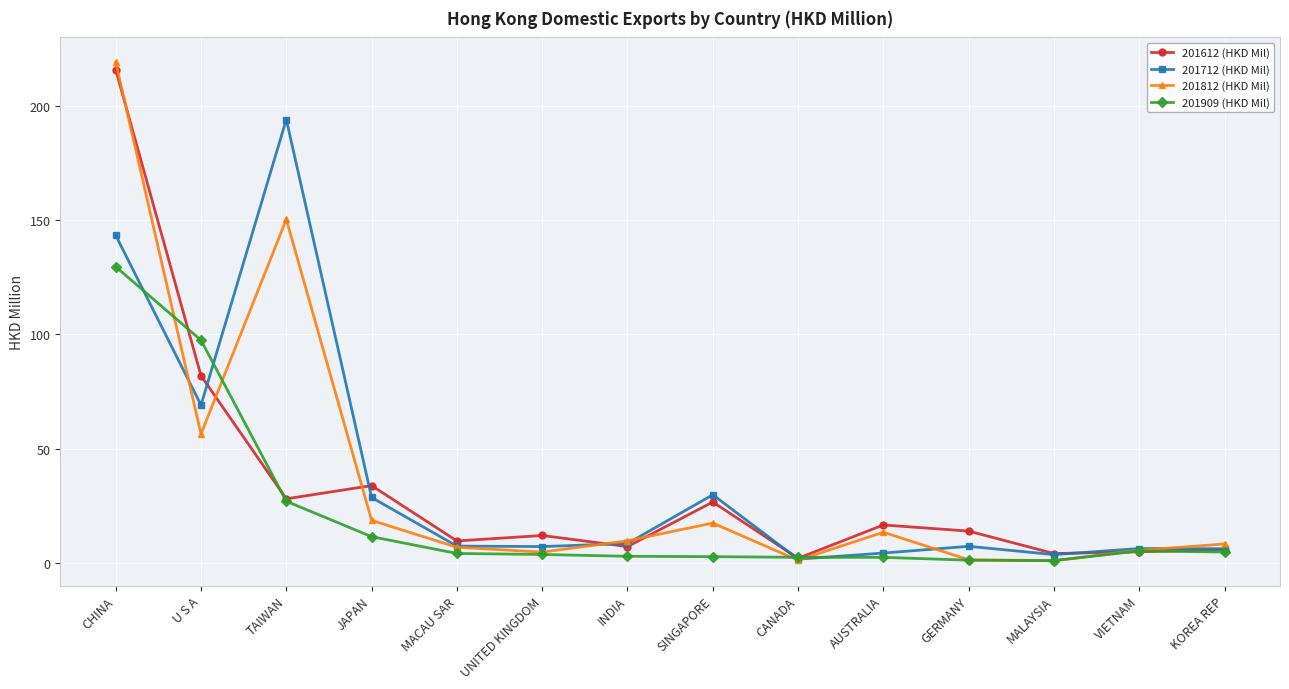

What position from the right is MACAU SAR?

10